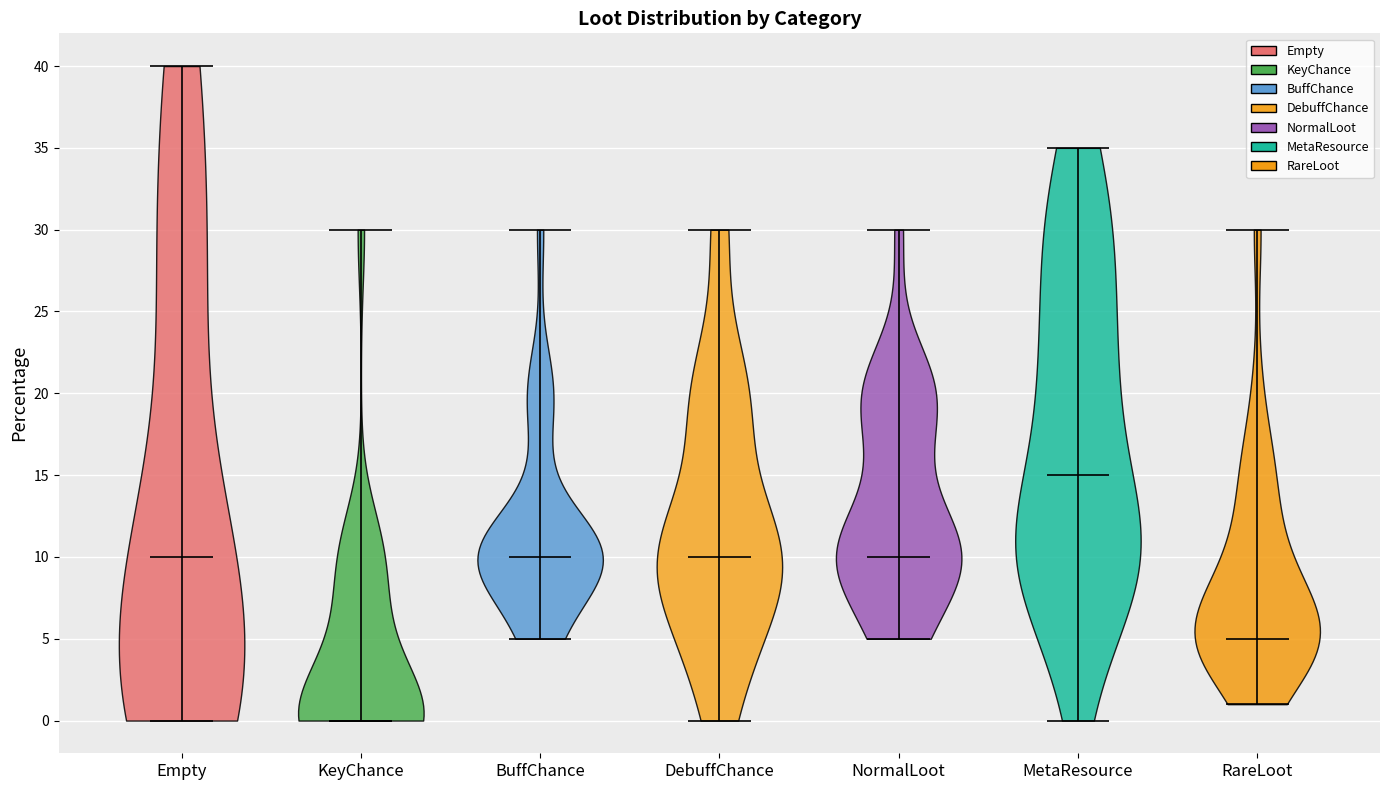

Reading left to right, read every violin against the y-axis: where its median line is, and the lowest and highest points it reaches. The values are not printed on the chart, so give them approximately, as read against the axis.

Empty: median line 10, lowest point 0, highest point 40
KeyChance: median line 0, lowest point 0, highest point 30
BuffChance: median line 10, lowest point 5, highest point 30
DebuffChance: median line 10, lowest point 0, highest point 30
NormalLoot: median line 10, lowest point 5, highest point 30
MetaResource: median line 15, lowest point 0, highest point 35
RareLoot: median line 5, lowest point 1, highest point 30